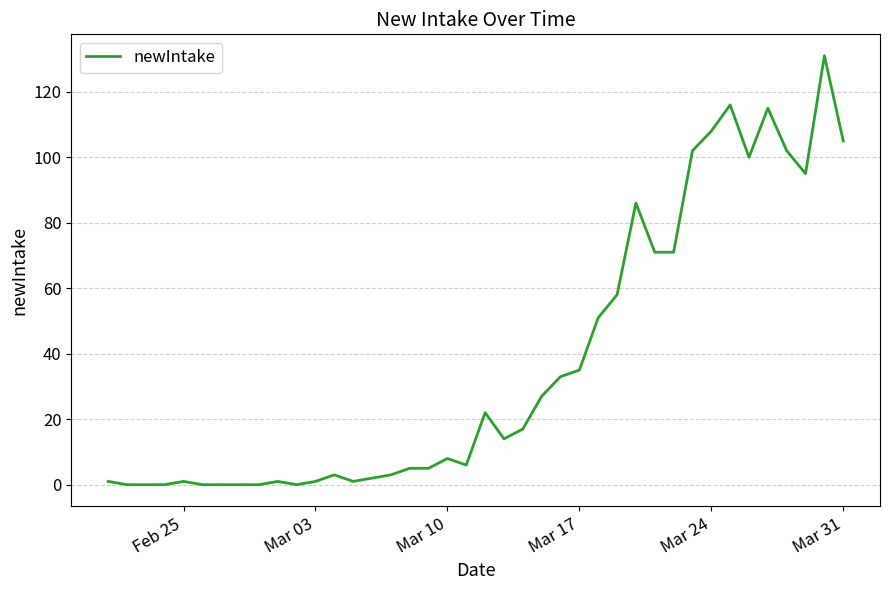

How many lines are shown in the chart?

1